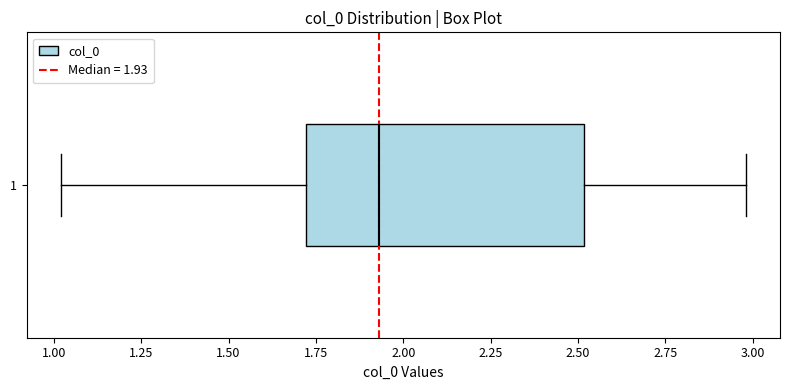

Transcribe this box plot: give where the median line is, the range the box spans, and where the two whiskers end, as read against the x-axis. The values are not printed on the chart, so give them approximately, as read against the axis.

median 1.95, box 1.70 to 2.50, whiskers 1.00 to 3.00